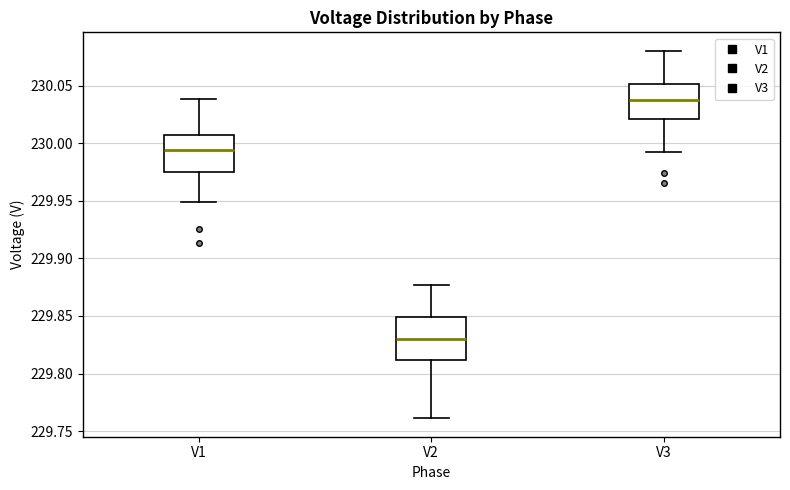

Where does the median line of the box for V3 sit on the y-axis? The values are not printed on the chart, so give them approximately, as read against the axis.

230.035